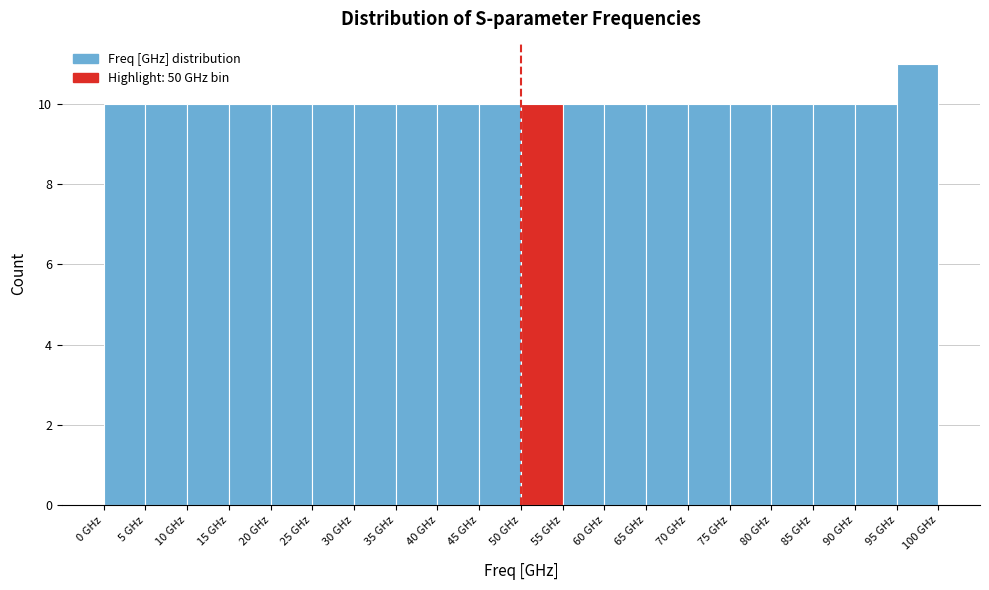

How tall is the bar that spans 55 to 60 on the x-axis? The values are not printed on the chart, so give them approximately, as read against the axis.

10